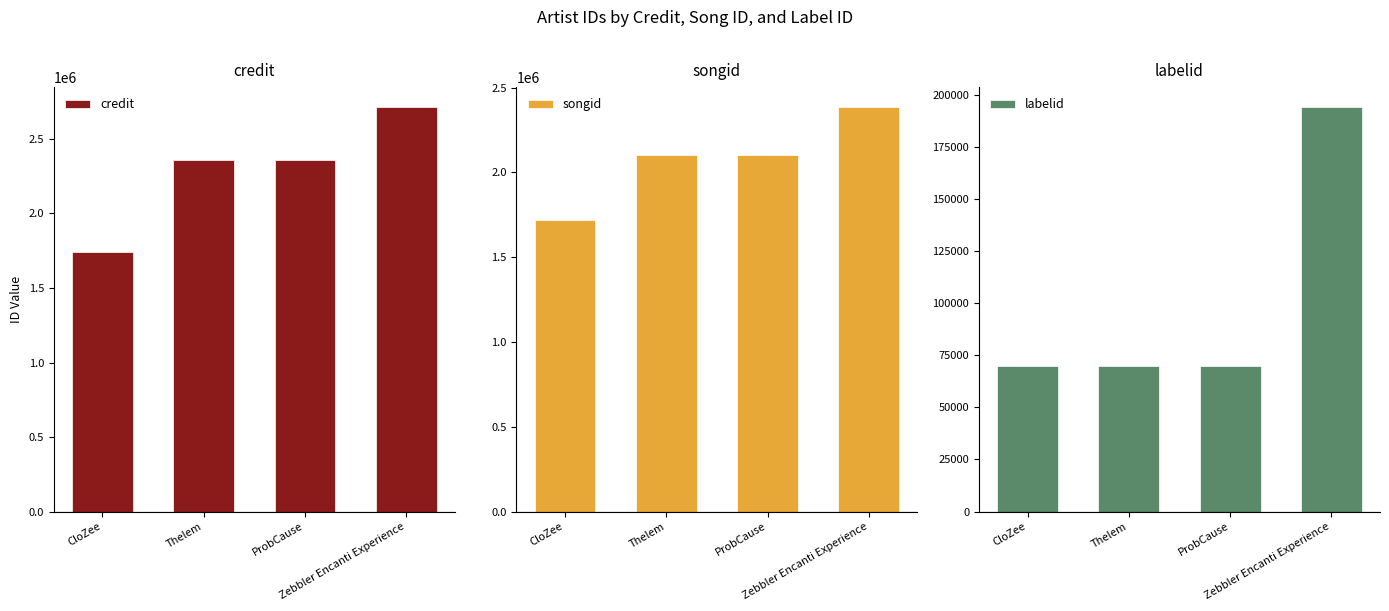

What is the lowest value of the labelid series?

69838